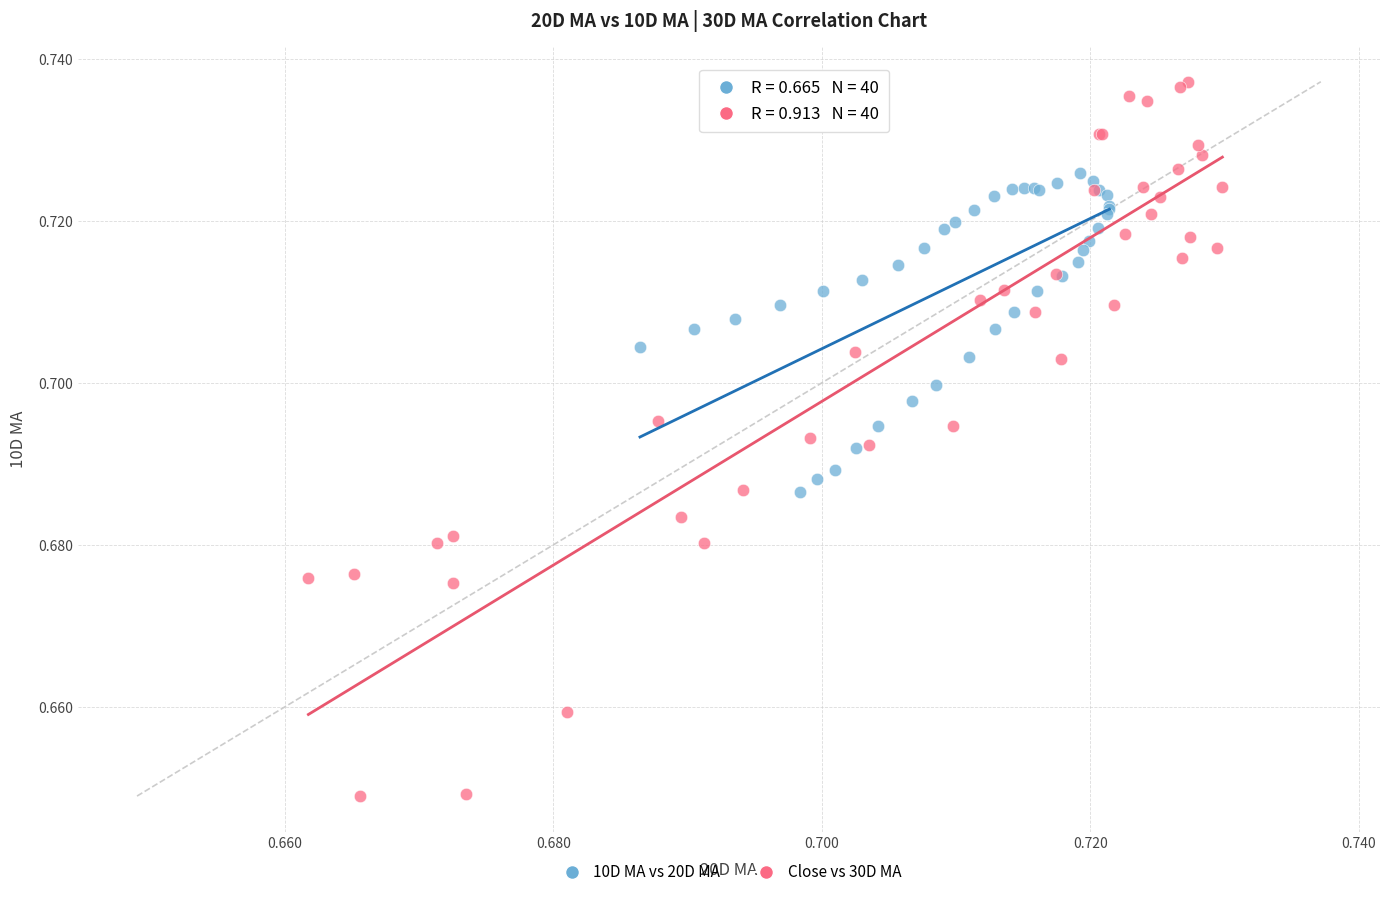

Which series contains the lowest Y value?

Close vs 30D MA